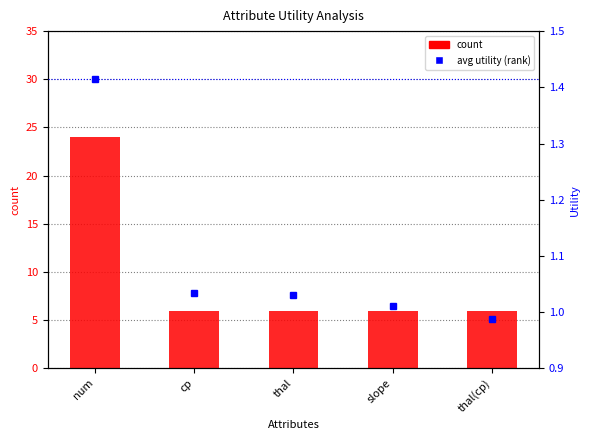

Reading right to left, list all the values displayed in this chart.

count: thal(cp)=6.0	slope=6.0	thal=6.0	cp=6.0	num=24.0
avg utility (percentile rank): thal(cp)=1.0	slope=1.0	thal=1.0	cp=1.0	num=1.4